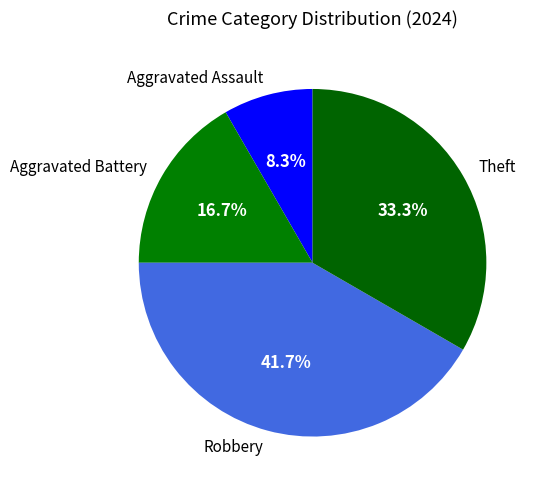

Combined, do Aggravated Assault and Theft account for over 50%?

No